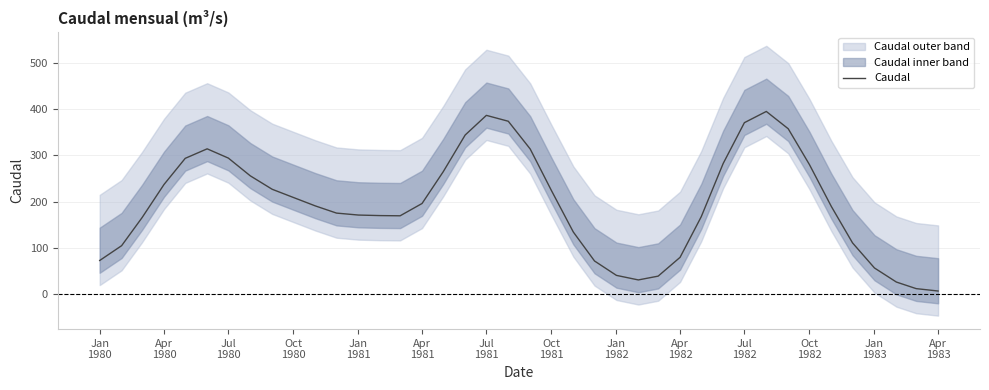

How many data points does each series have?

40